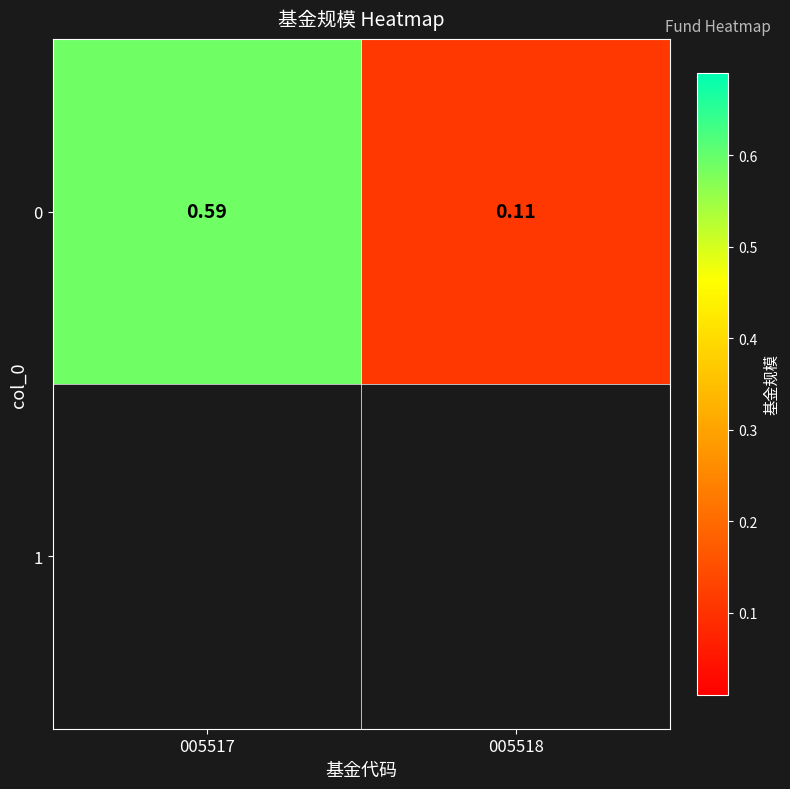

What is the minimum value shown in the chart?

0.1